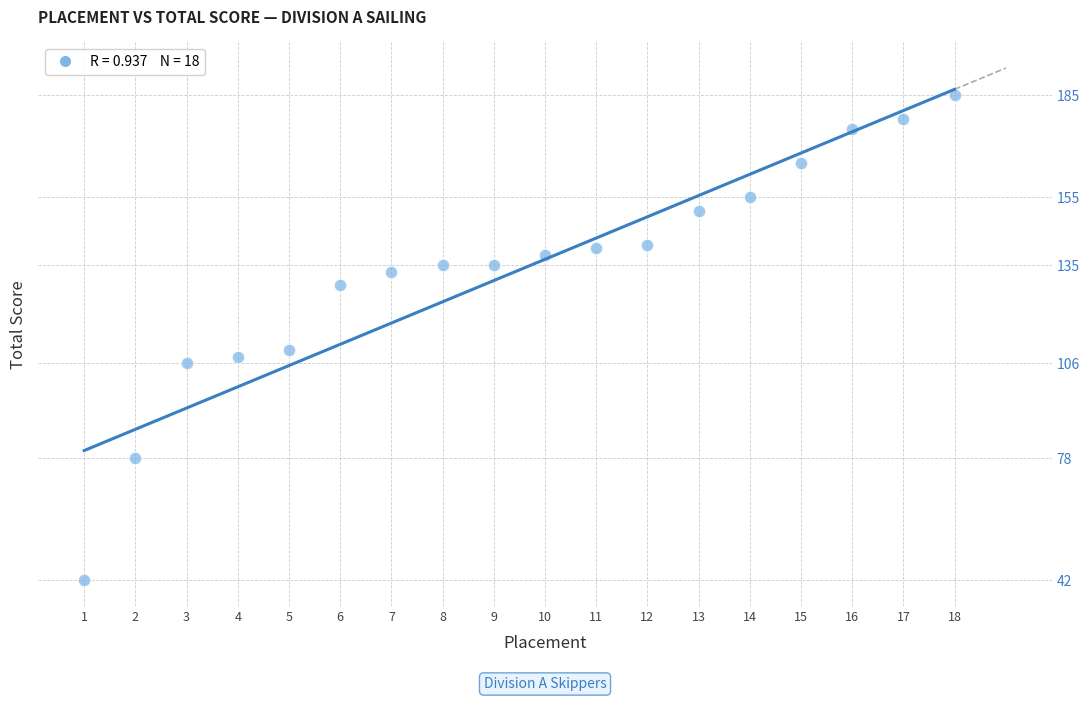

What is the range of Y values (max minus min)?

143